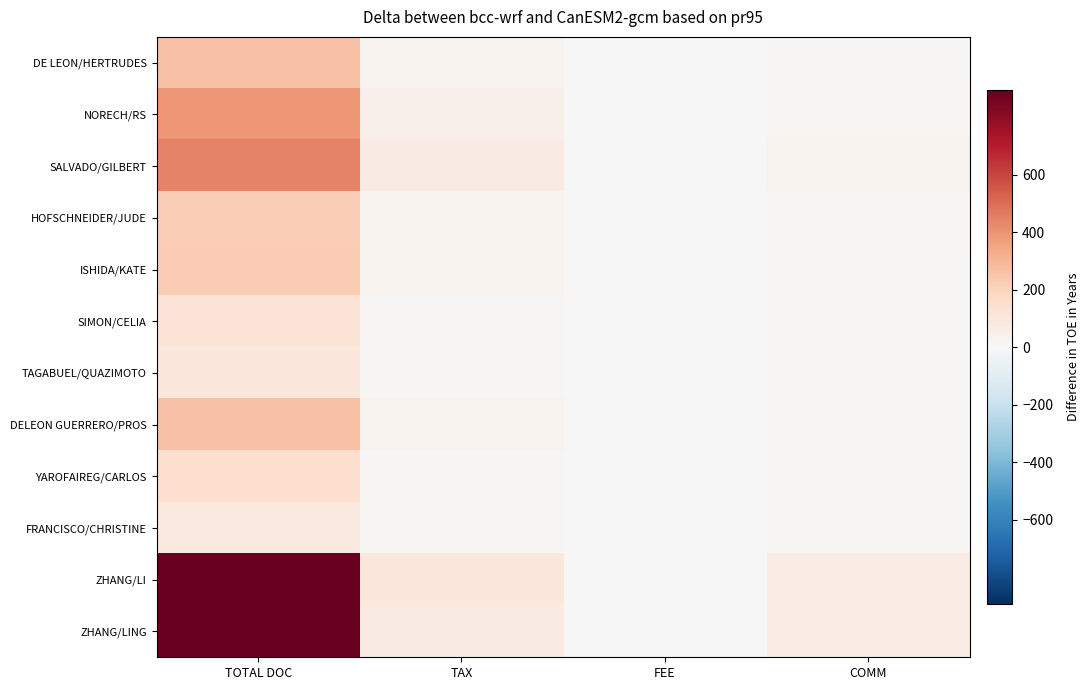

Reading left to right, extract all data points from this chart.

DE LEON/HERTRUDES: TOTAL DOC=261.0	TAX=28.5	FEE=0.0	COMM=13.5
NORECH/RS: TOTAL DOC=385.0	TAX=47.6	FEE=0.0	COMM=19.4
SALVADO/GILBERT: TOTAL DOC=440.8	TAX=76.3	FEE=0.0	COMM=33.2
HOFSCHNEIDER/JUDE: TOTAL DOC=218.0	TAX=33.0	FEE=0.0	COMM=15.0
ISHIDA/KATE: TOTAL DOC=230.0	TAX=28.5	FEE=0.0	COMM=13.5
SIMON/CELIA: TOTAL DOC=122.0	TAX=10.1	FEE=0.0	COMM=10.9
TAGABUEL/QUAZIMOTO: TOTAL DOC=92.0	TAX=10.1	FEE=0.0	COMM=10.9
DELEON GUERRERO/PROS: TOTAL DOC=261.0	TAX=28.5	FEE=0.0	COMM=13.5
YAROFAIREG/CARLOS: TOTAL DOC=152.0	TAX=10.1	FEE=0.0	COMM=10.9
FRANCISCO/CHRISTINE: TOTAL DOC=89.0	TAX=10.1	FEE=0.0	COMM=10.9
ZHANG/LI: TOTAL DOC=892.8	TAX=93.2	FEE=0.0	COMM=67.2
ZHANG/LING: TOTAL DOC=892.8	TAX=76.3	FEE=0.0	COMM=67.2